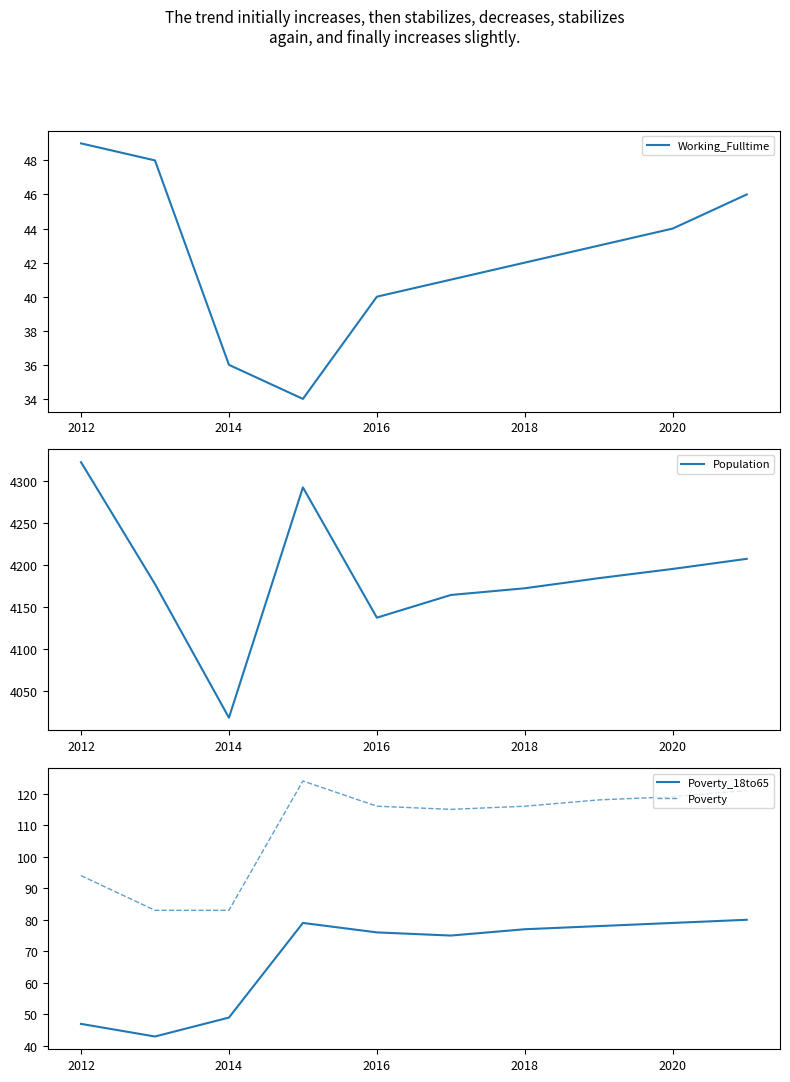

What is the sum of all Poverty values?

1089